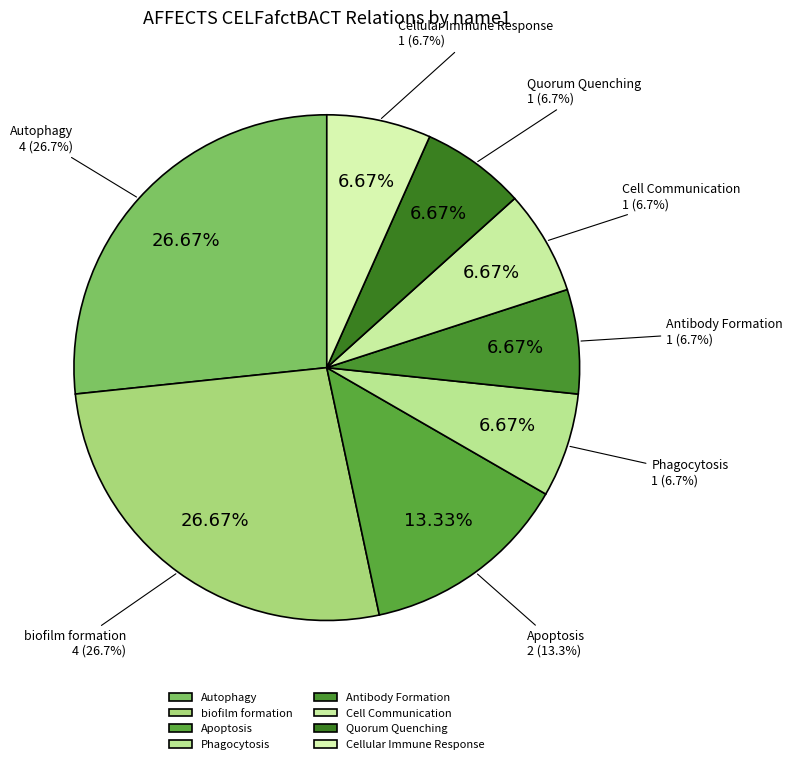

What portion of the pie excludes Apoptosis?

86.7%